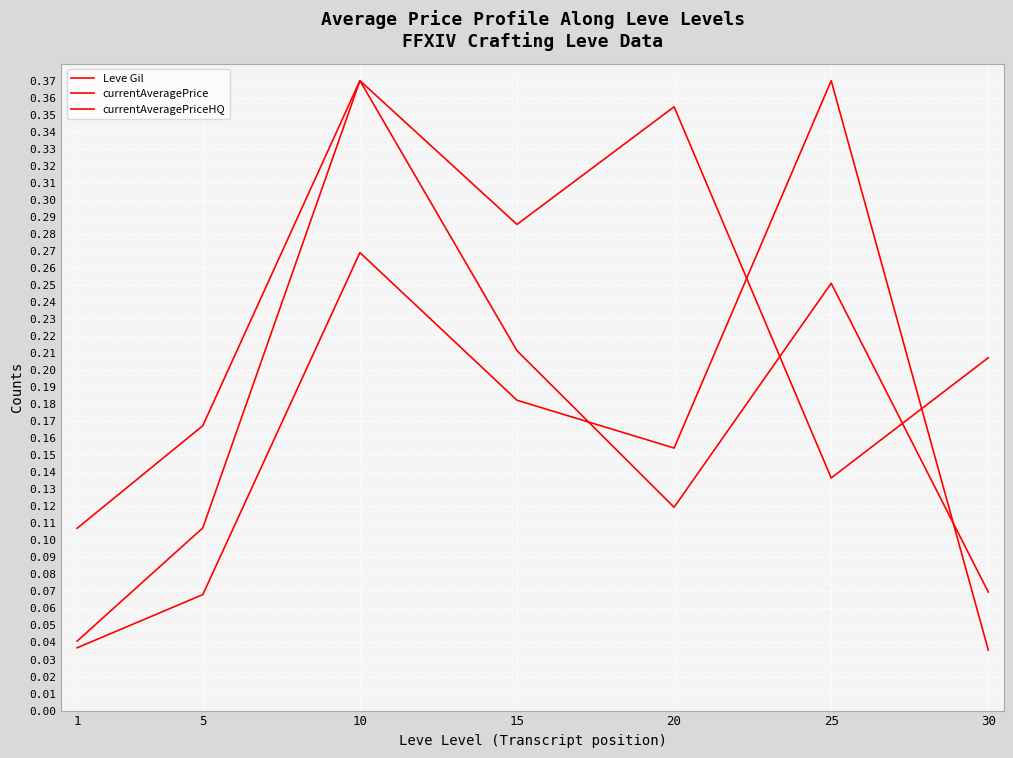

How many lines are shown in the chart?

3